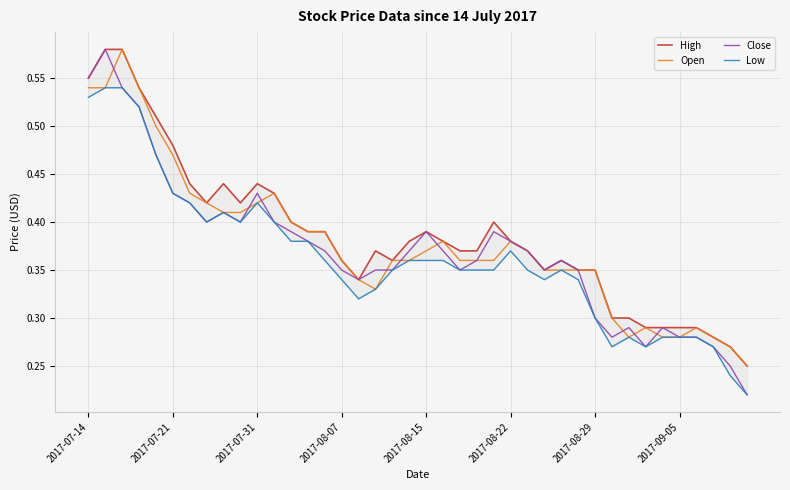

What is the sum of all Open values?

15.1